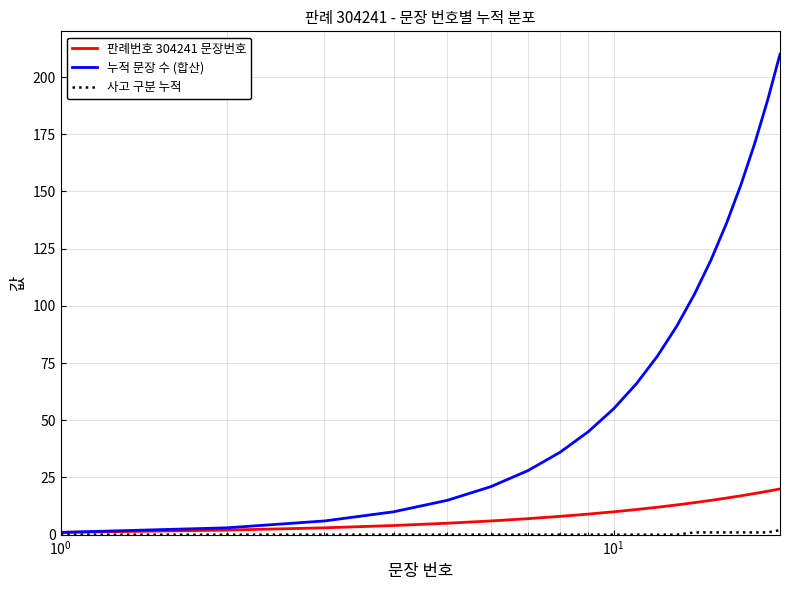

Which series has the largest total across all categories?

누적 문장 수 (합산)